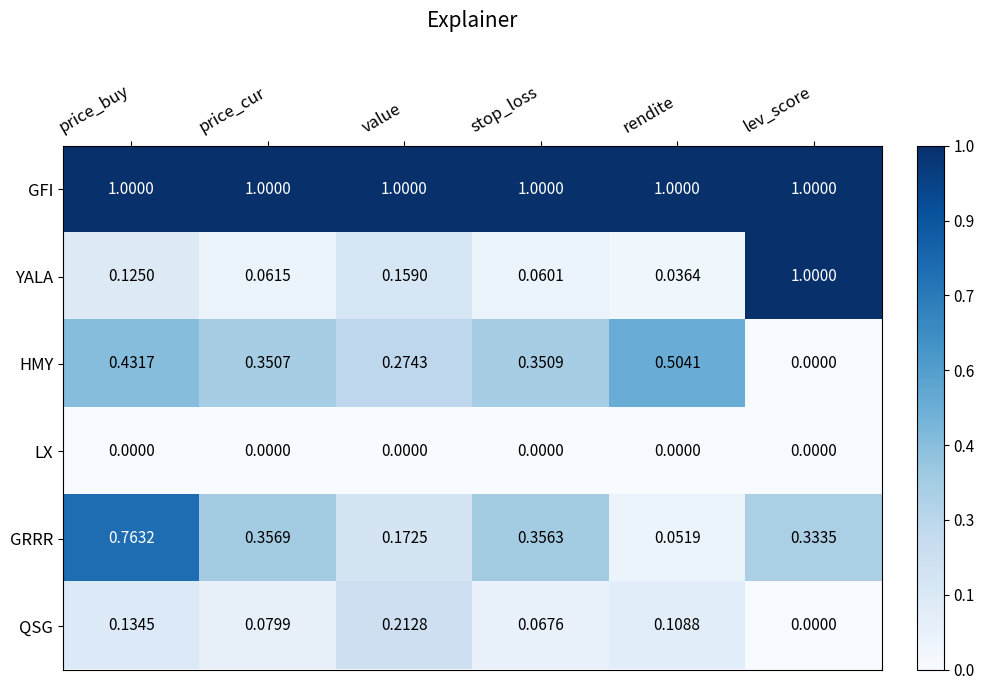

At which label is QSG closest to 0?

lev_score